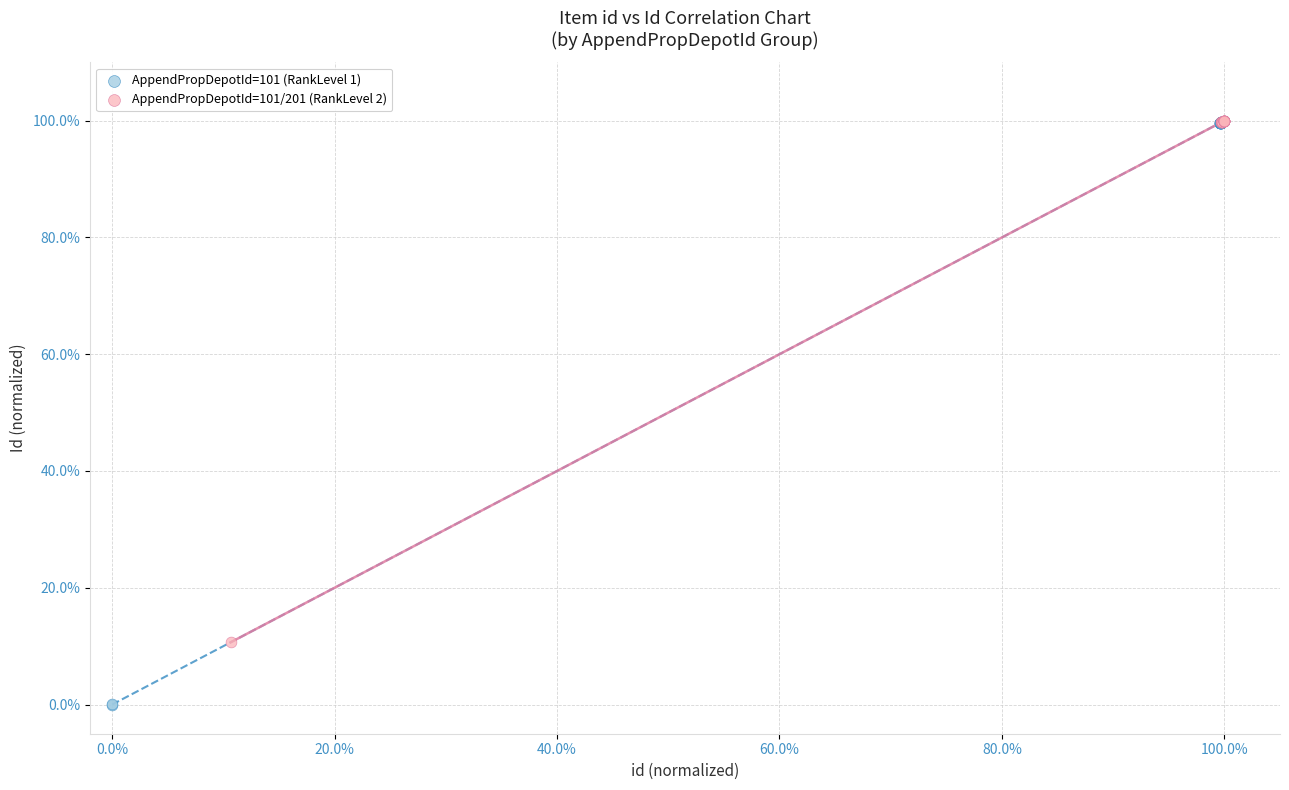

Which series has the largest Y range (max minus min)?

AppendPropDepotId=101 (RankLevel 1)